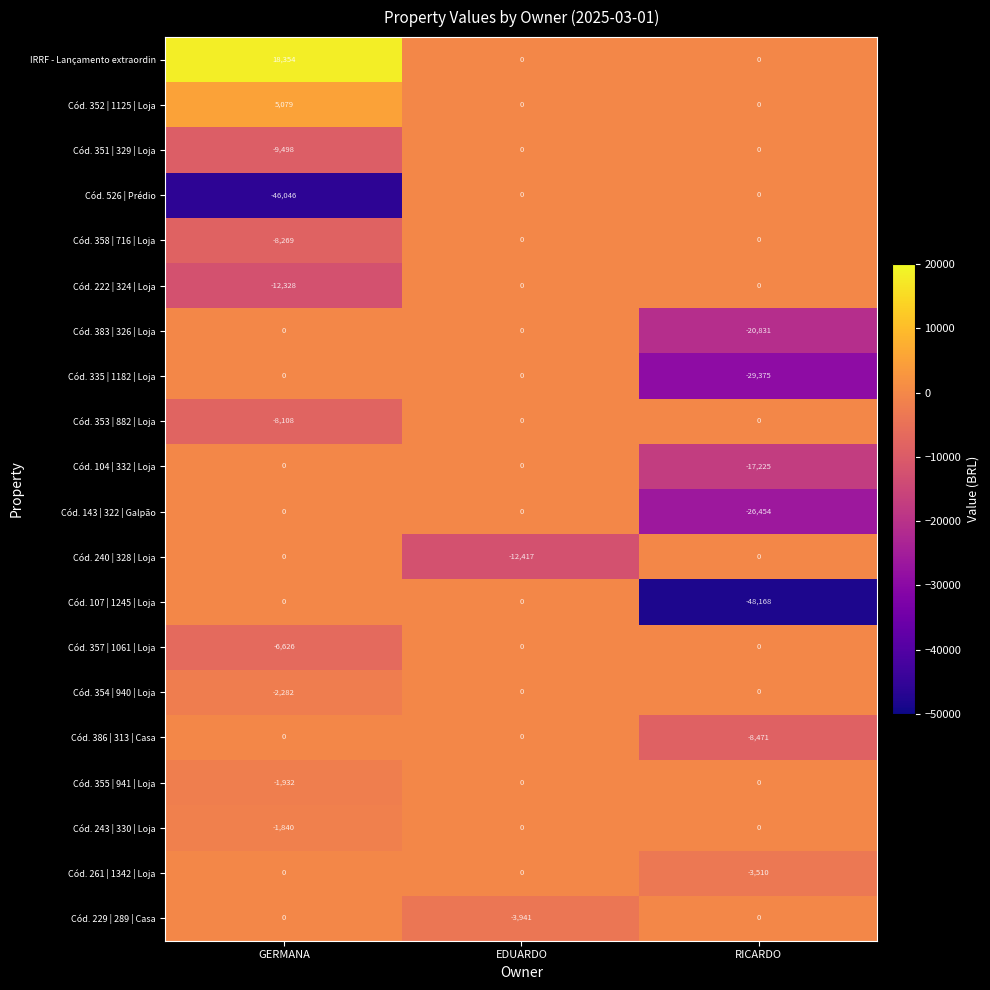

Between GERMANA and RICARDO, which series saw the biggest shift?

Cód. 107 | 1245 | Loja